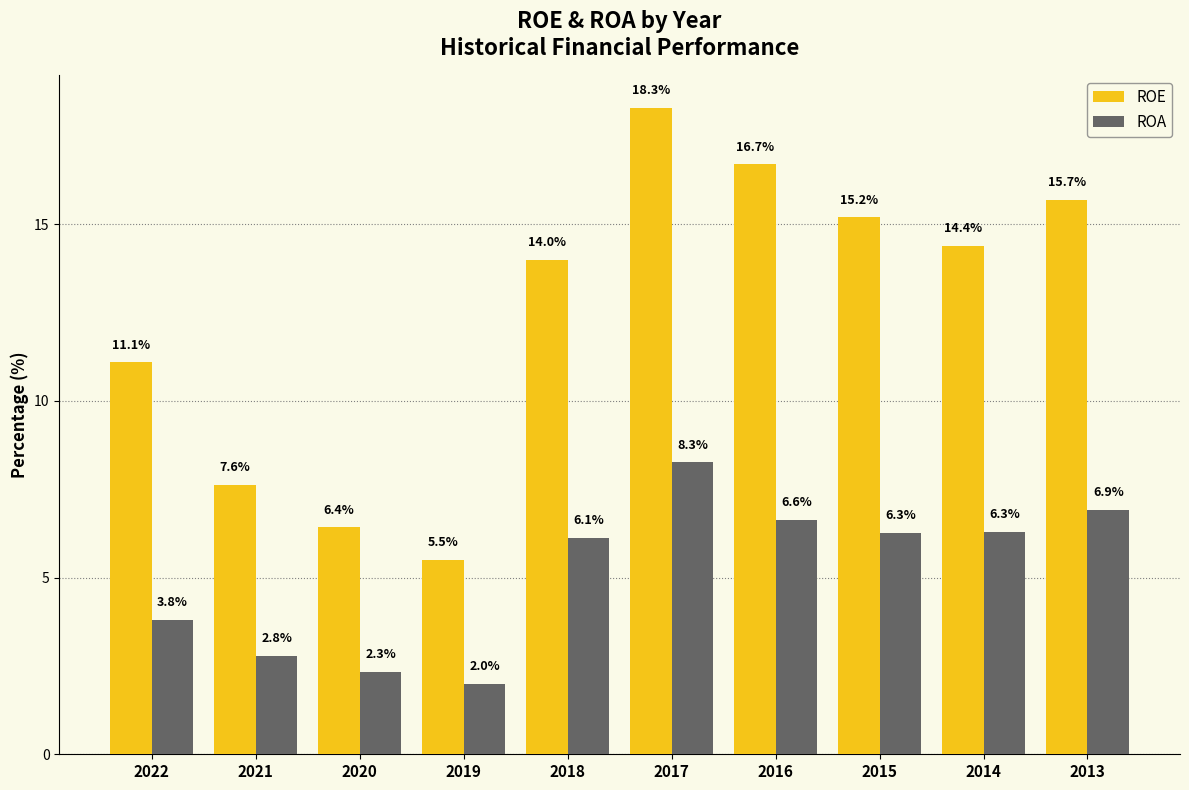

The ROE series shows 4.0 at 2021. True or false?

False